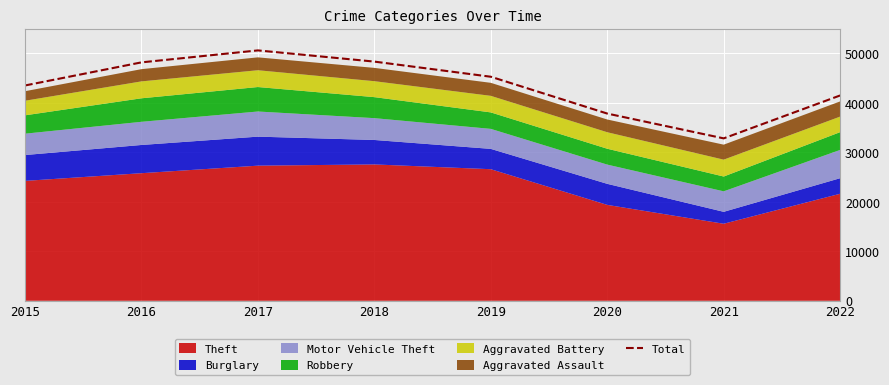

Count the number of categories in the chart.

8